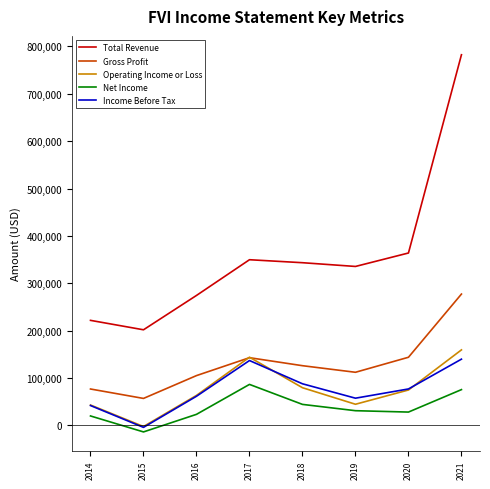

What is the total value across all series at 2019?

580600